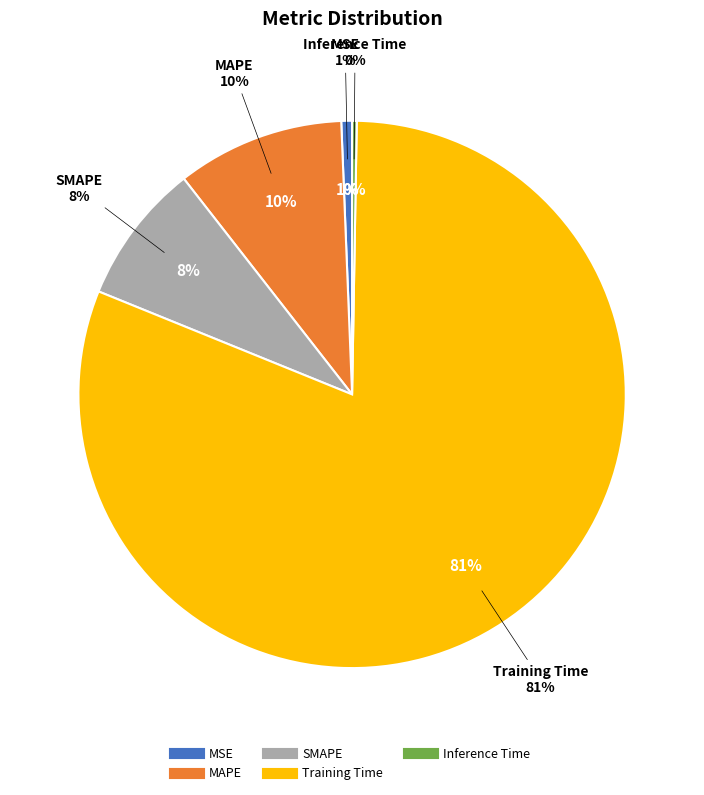

To the nearest percent, what is the difference between the largest and smallest slice percentages?

81%